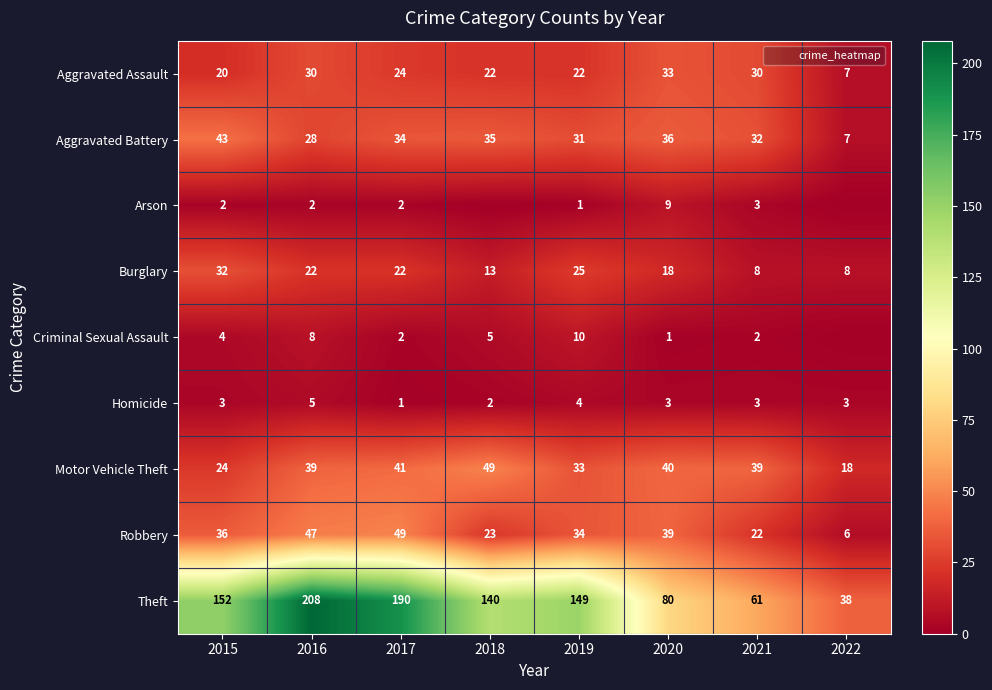

Which series changed the most between 2019 and 2021?

Theft